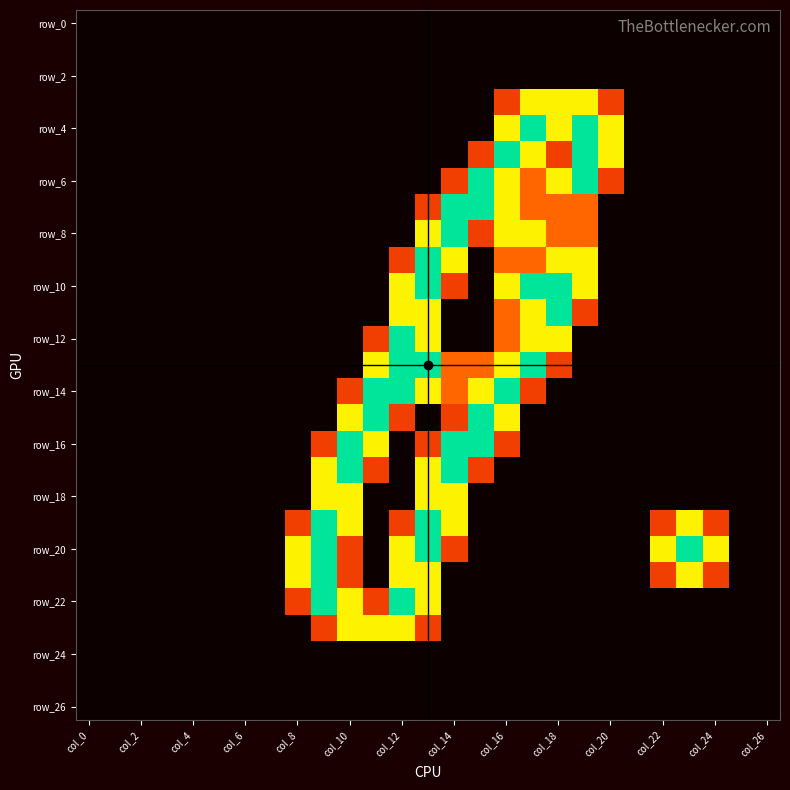

At which category does the chart reach its peak across all series?

17